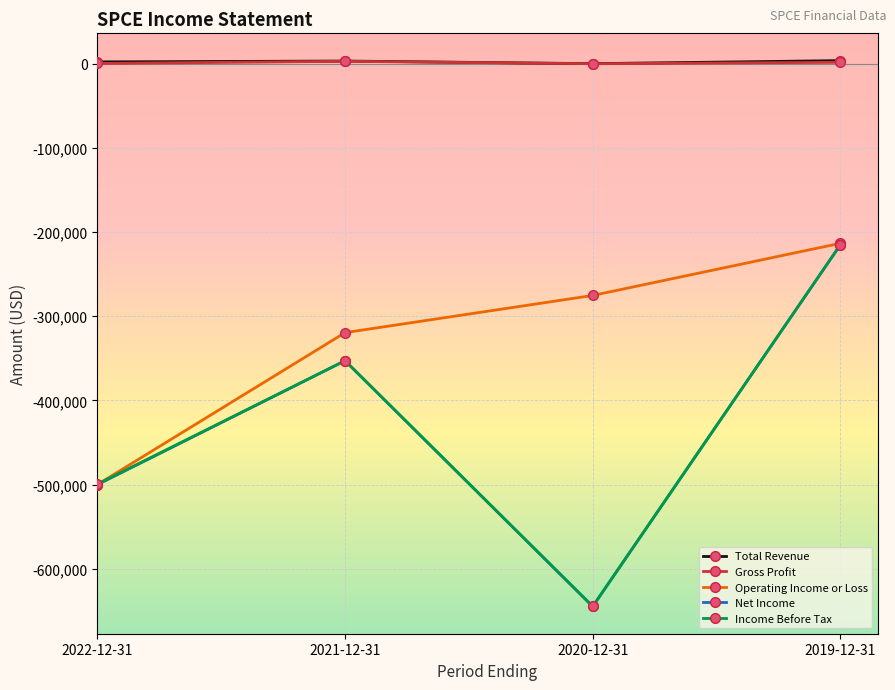

True or false: Income Before Tax has a value of -644900 at 2020-12-31.

True